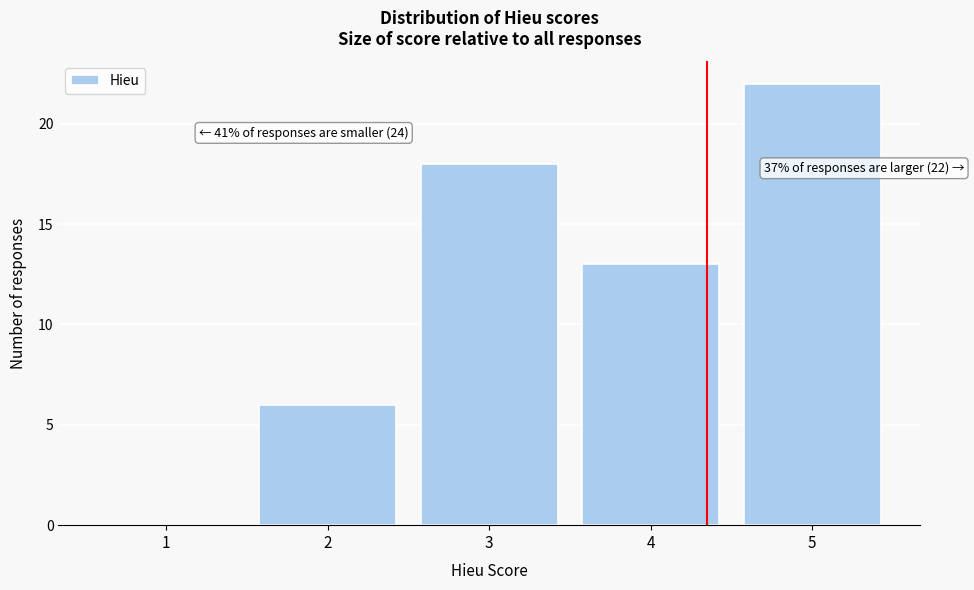

Reading left to right, what are all the values shown in this chart?

1=0	2=6	3=18	4=13	5=22